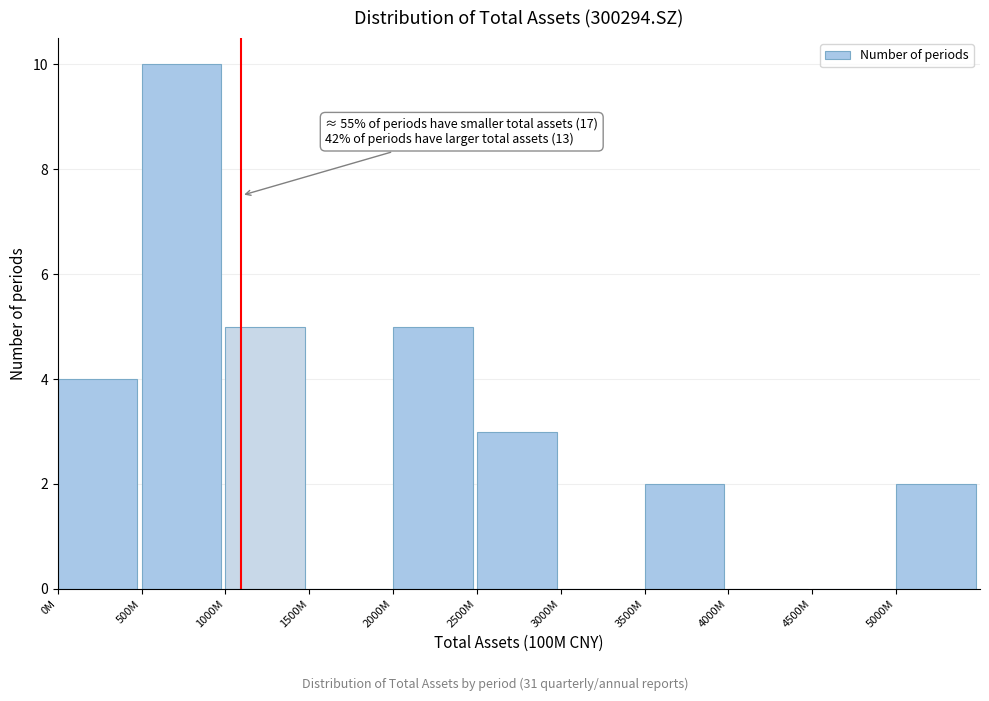

Reading left to right, transcribe all the data shown in this chart.

0M=4	500M=10	1000M=5	1500M=0	2000M=5	2500M=3	3000M=0	3500M=2	4000M=0	4500M=0	5000M=2